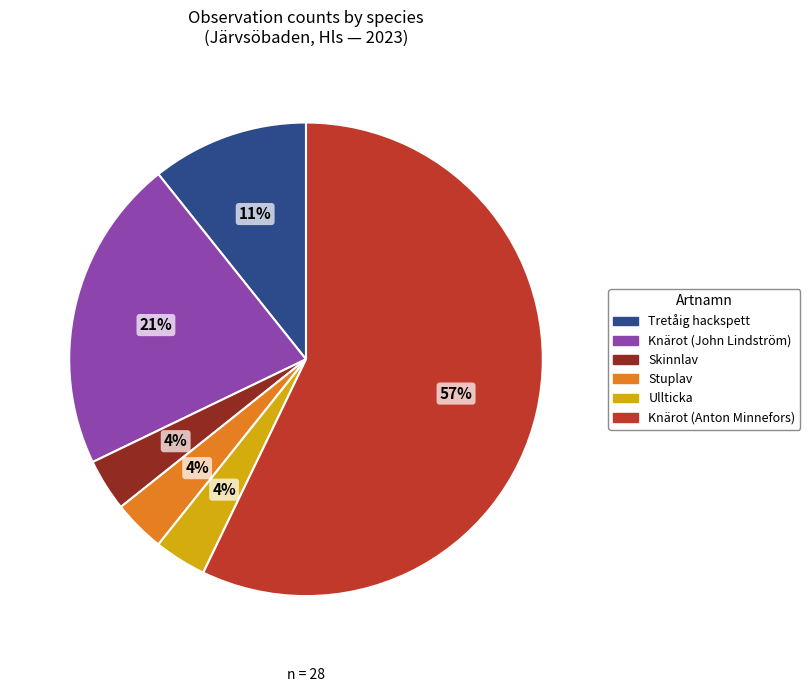

Count the number of slices in the pie.

6